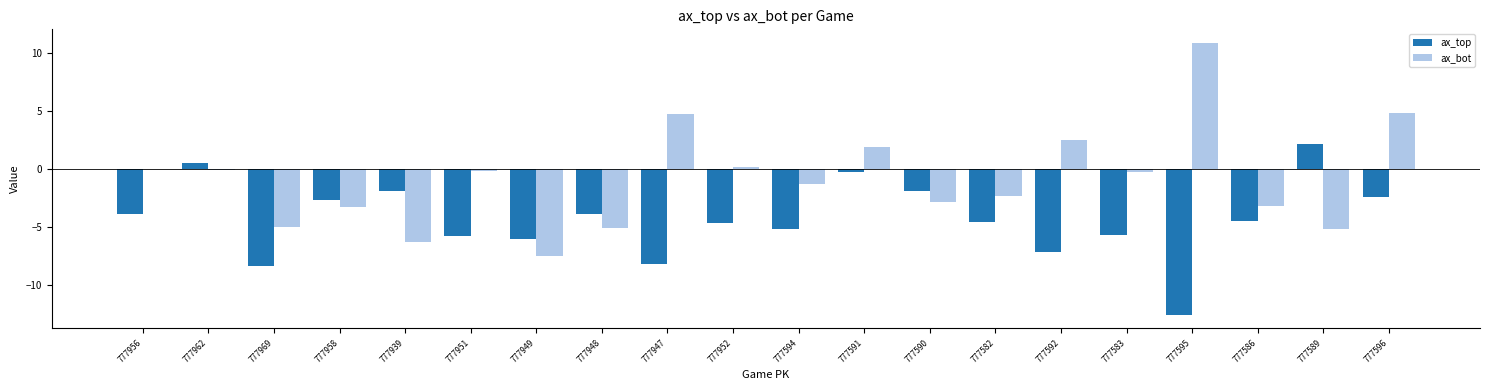

What is the sum of all ax_top values?

-87.1